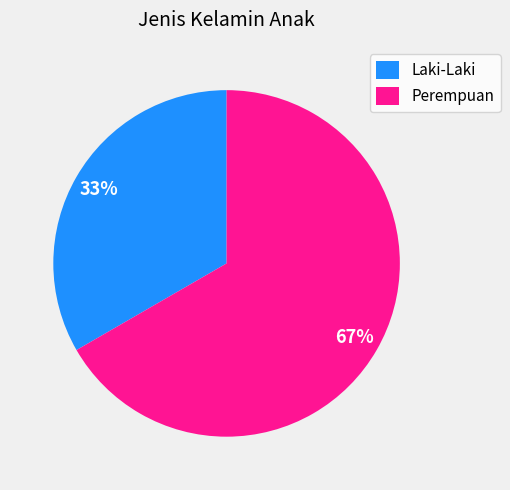

Which slice is the smallest?

Laki-Laki